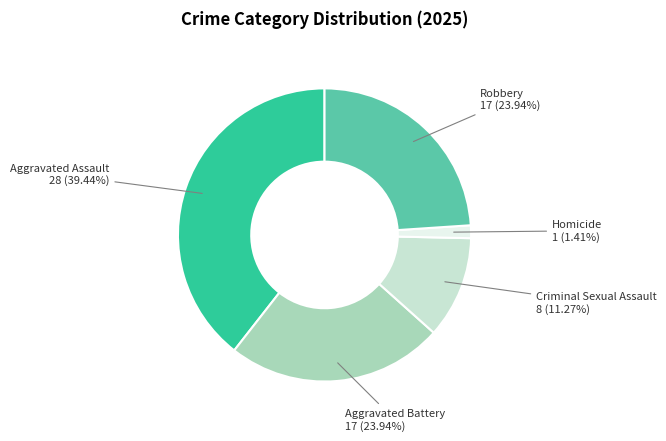

What is the ratio of the value at Criminal Sexual Assault to the value at Aggravated Assault?

0.3